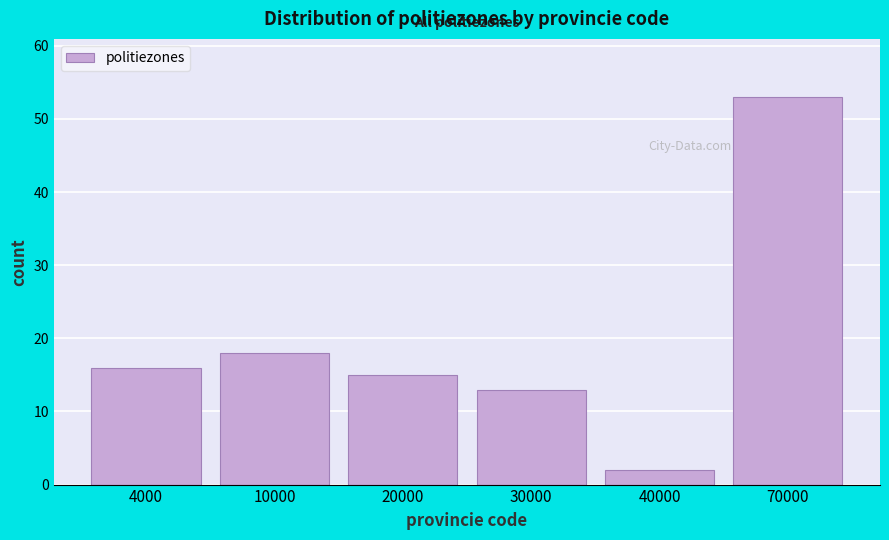

Reading right to left, what are all the values shown in this chart?

70000=53	40000=2	30000=13	20000=15	10000=18	4000=16